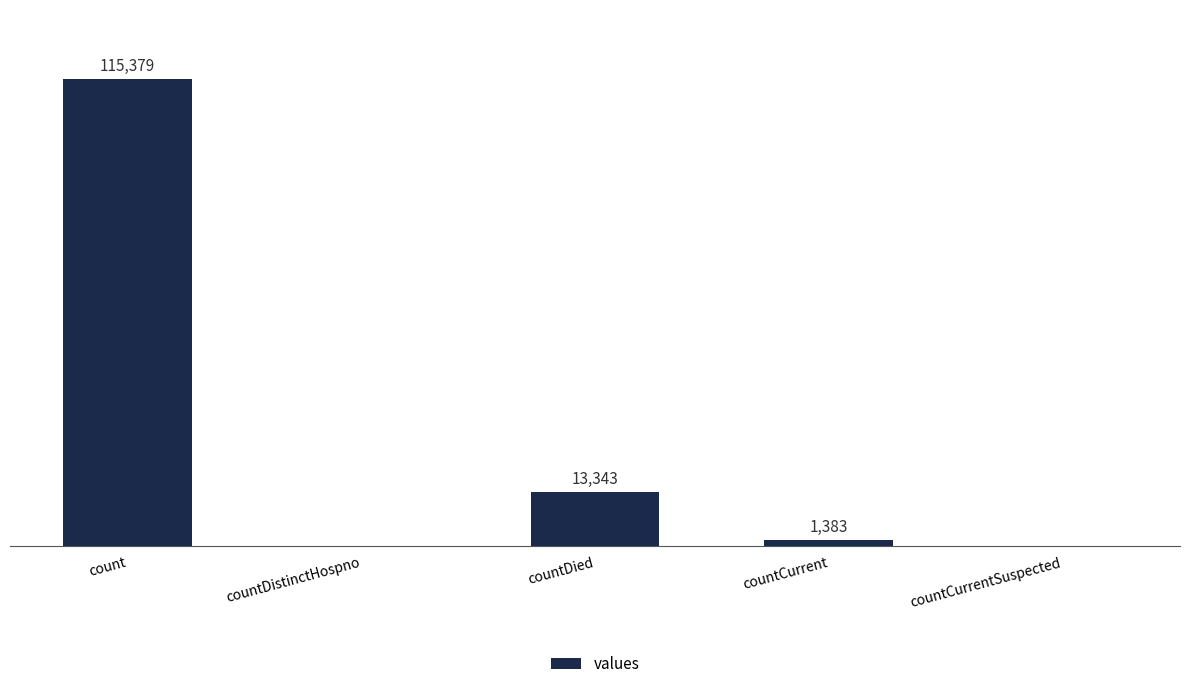

Where does the data first go above 1383?

count